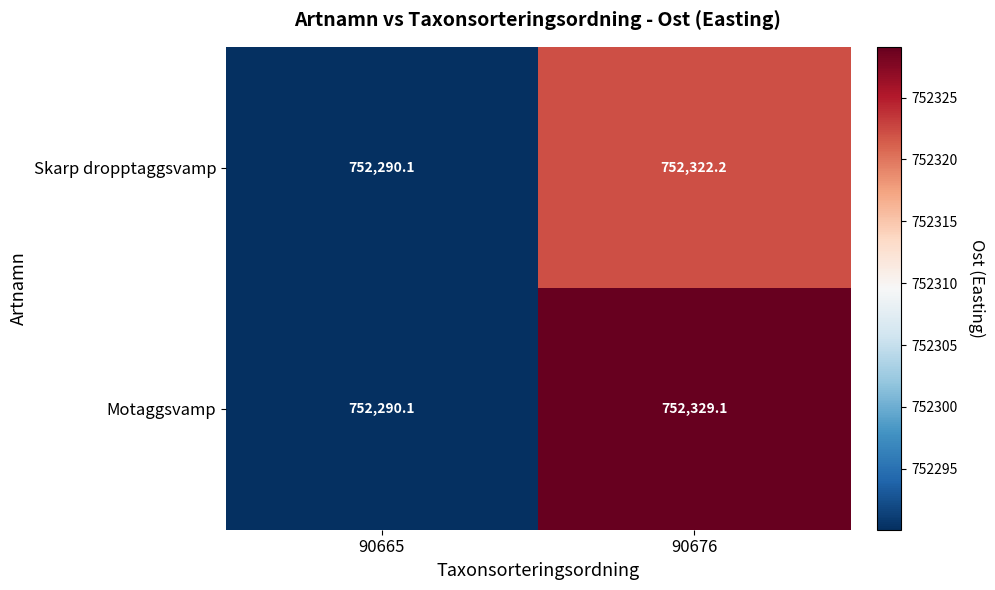

Which category has the highest value in the Skarp dropptaggsvamp series?

90676